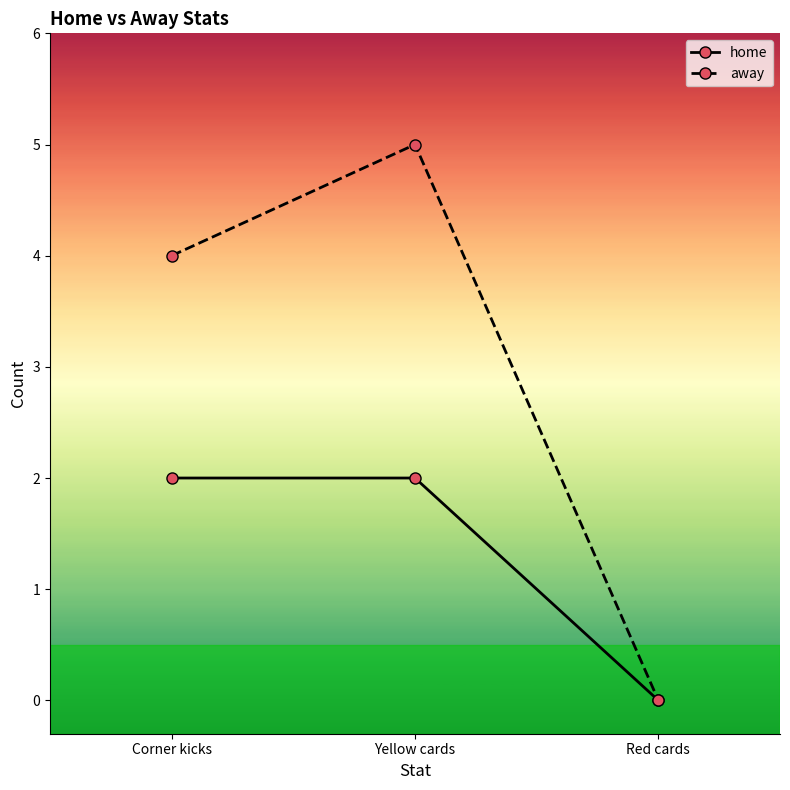

Is it true that home equals 2 at Corner kicks?

True